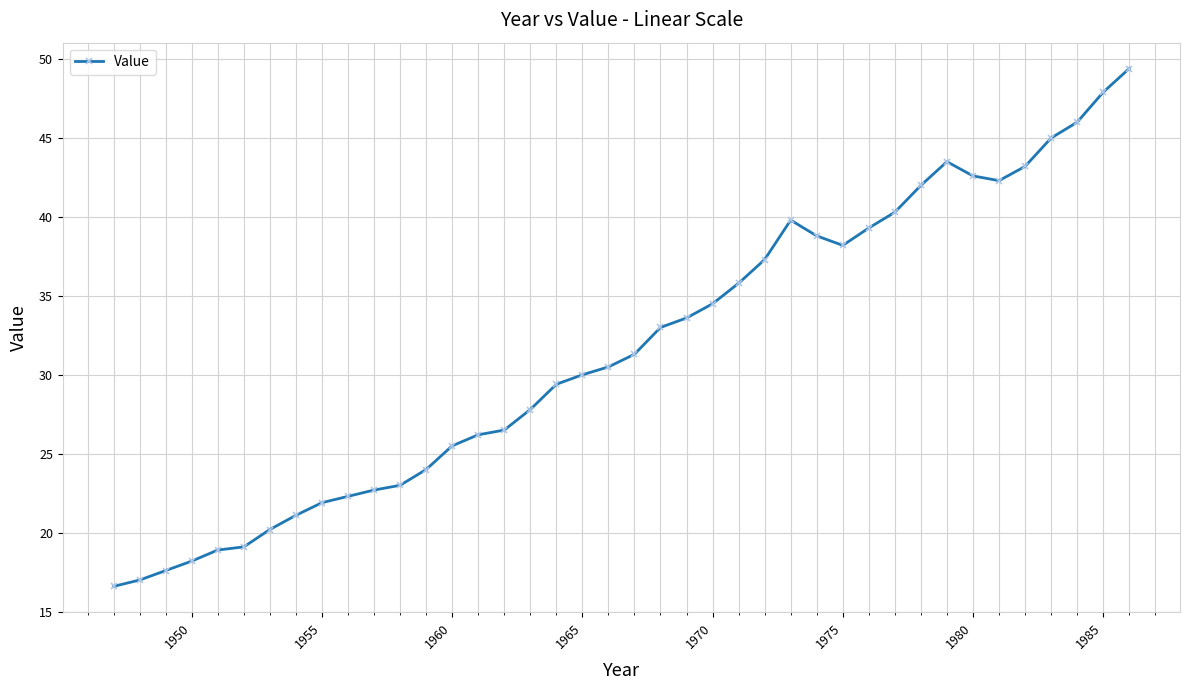

What is the average value?

31.6